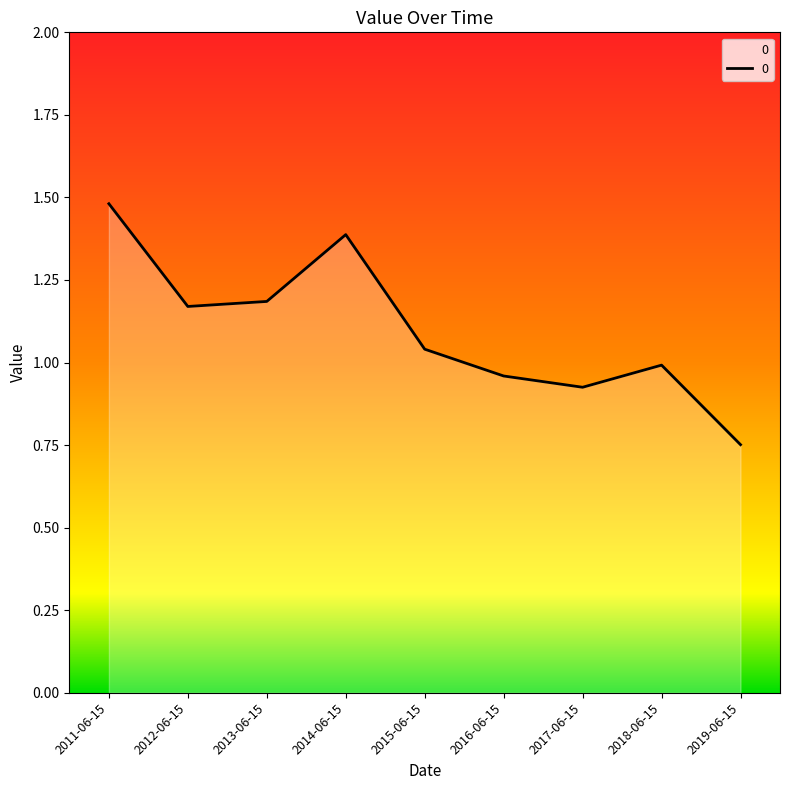

At which label does the data first exceed 1?

2011-06-15